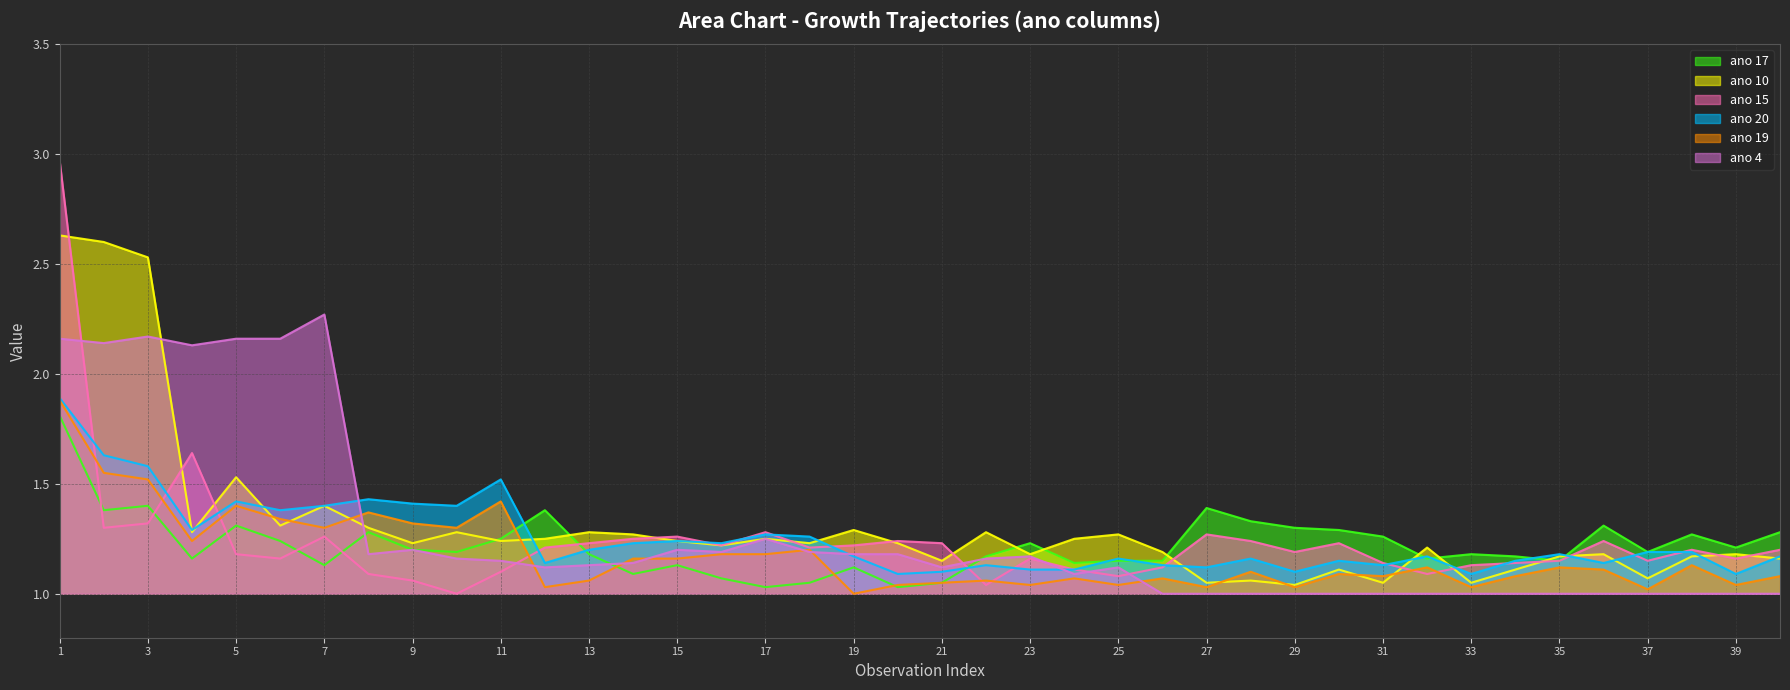

What is the difference between the maximum and minimum values in the ano 10 series?

1.6